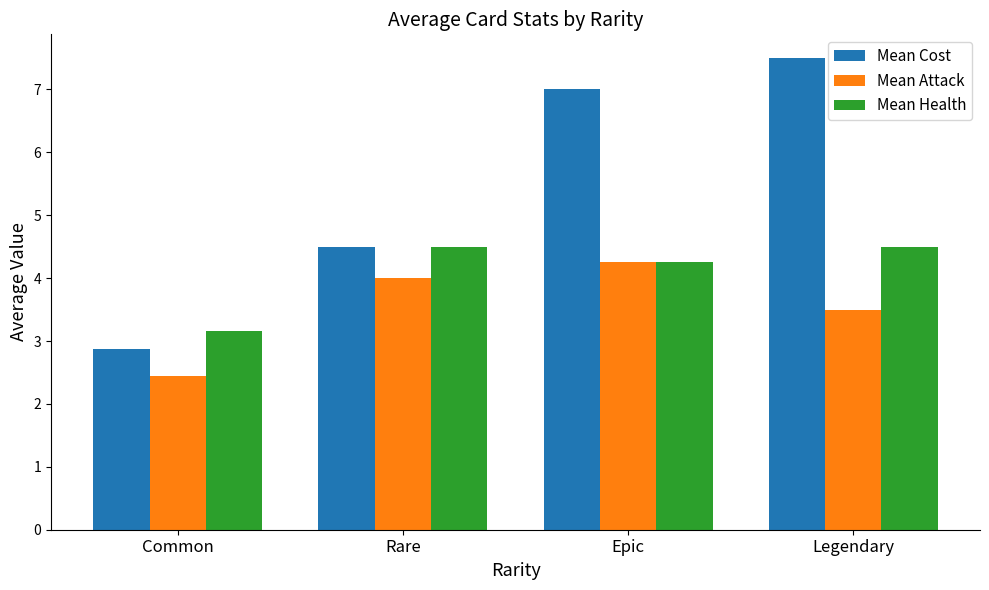

Read the Mean Cost value at Legendary.

7.5